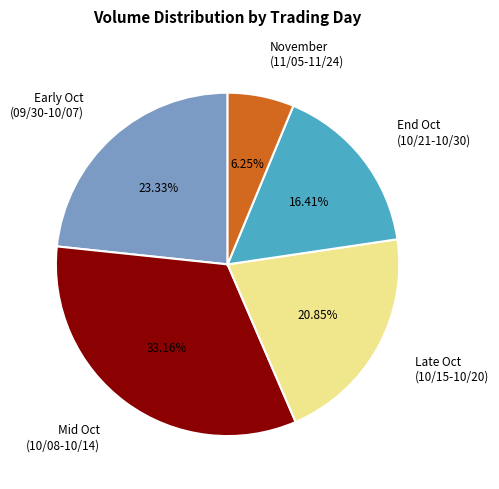

Rank the categories by value from highest to lowest.

Mid Oct (10/08-10/14), Early Oct (09/30-10/07), Late Oct (10/15-10/20), End Oct (10/21-10/30), November (11/05-11/24)